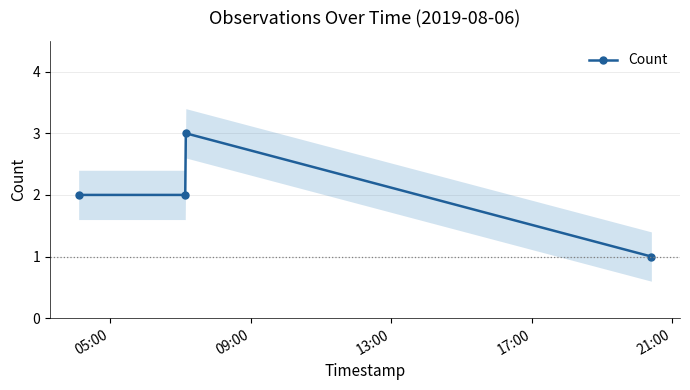

True or false: Count has more than 1 interior local peaks.

False